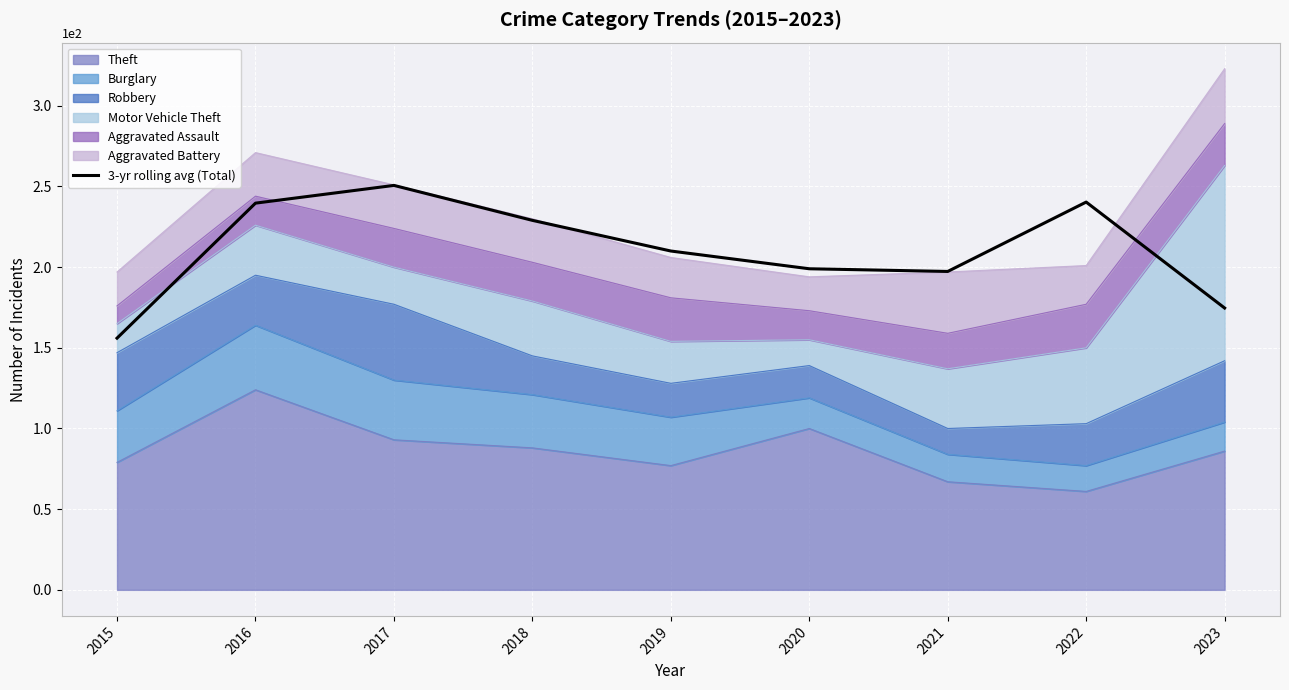

Does the chart display data point markers on the line(s)?

No